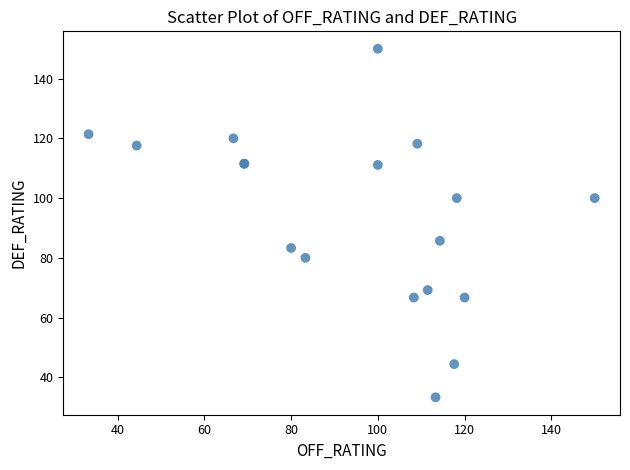

What Y value in the scatter plot is closest to 91?

85.7